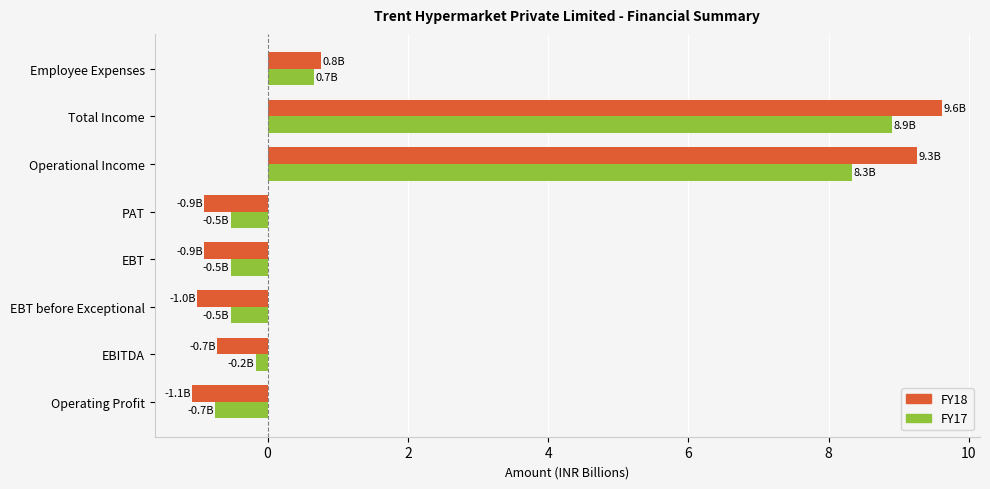

True or false: FY18 has a value of 6.2 at Total Income.

False